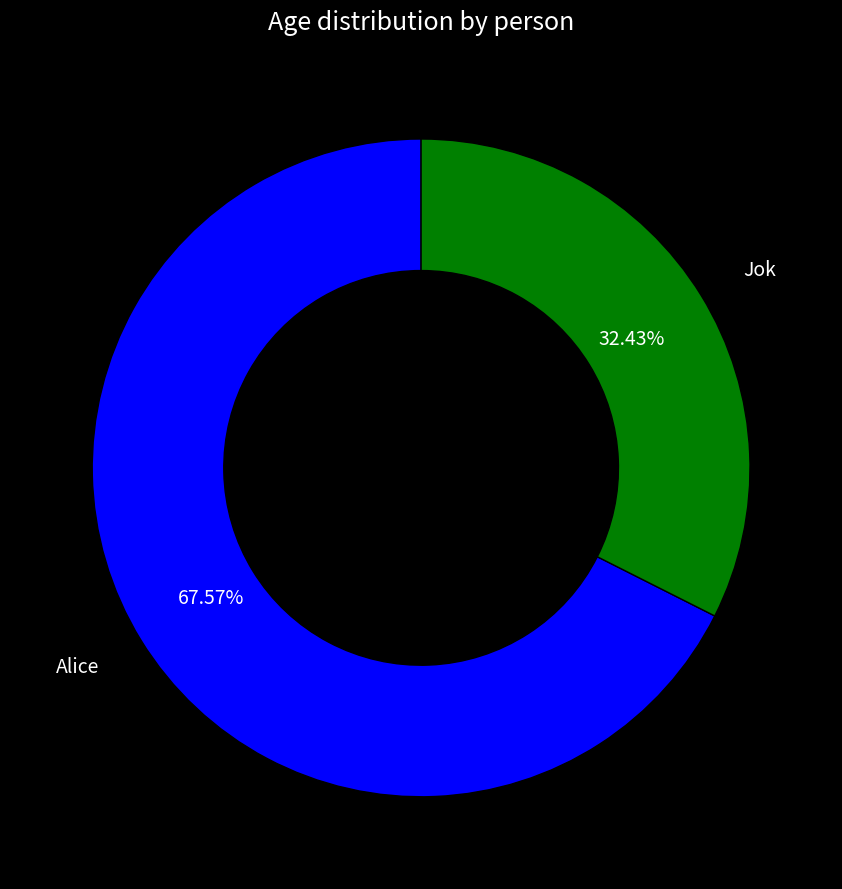

To the nearest percent, what is the difference between the largest and smallest slice percentages?

35%